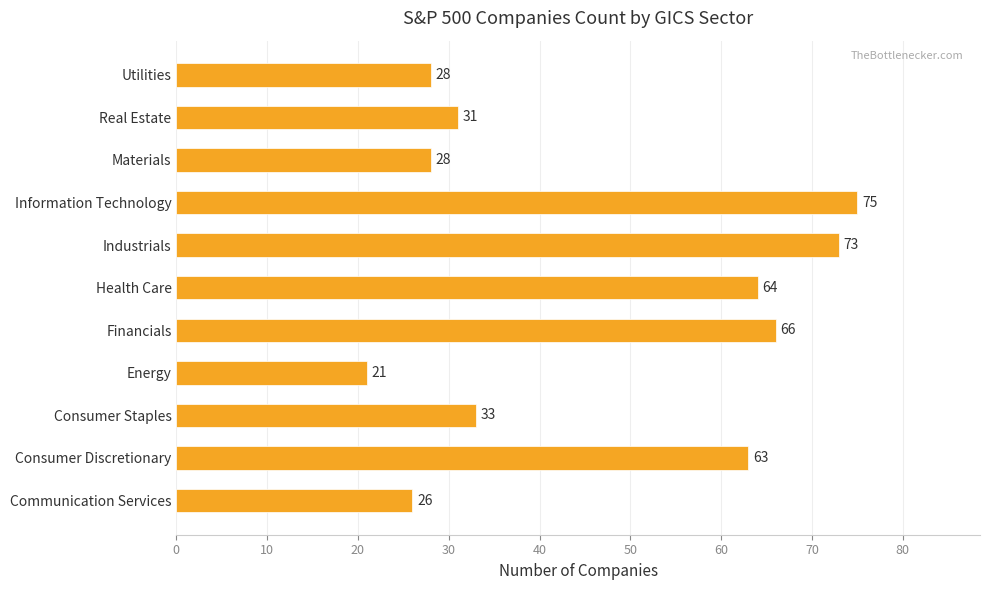

What is the difference between the maximum and second lowest values?

49